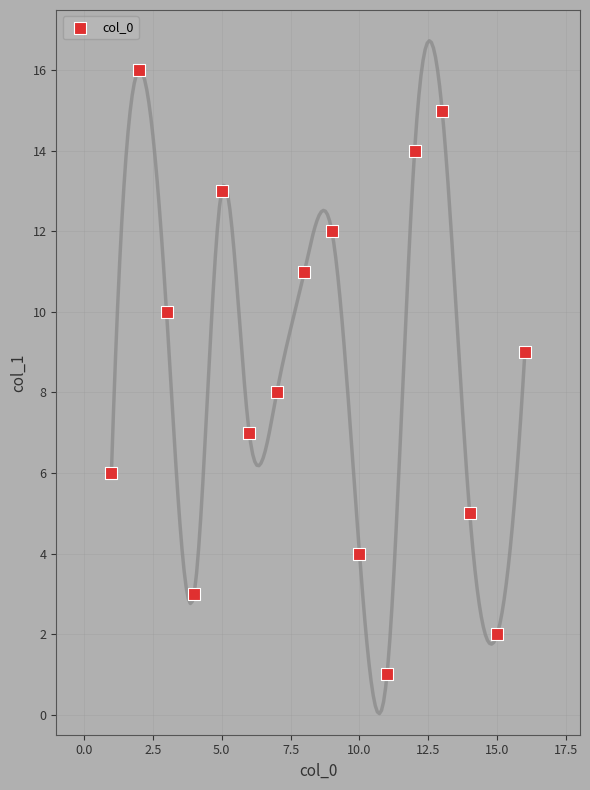

What is the range of X values (max minus min)?

15